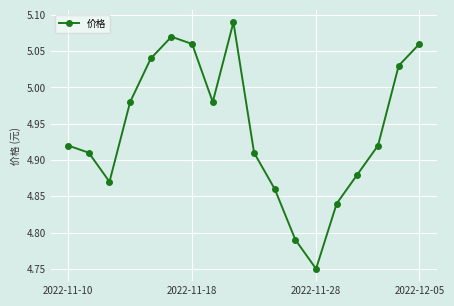

How many points are higher than both their immediate neighbors (excluding endpoints)?

2